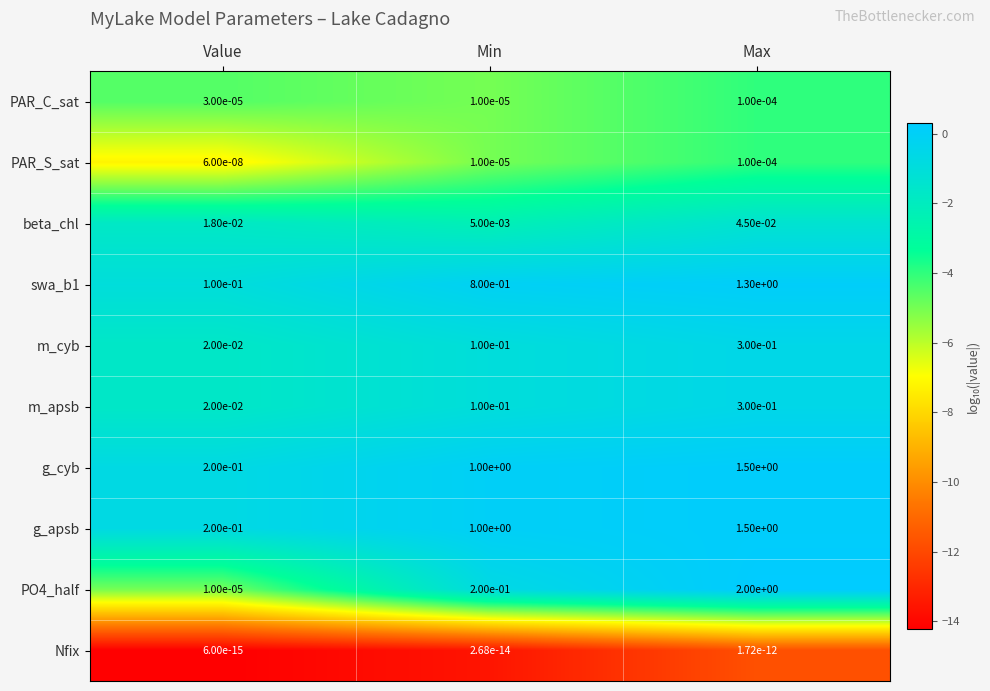

Is the value of Nfix at Max greater than the value of m_cyb at Value?

No